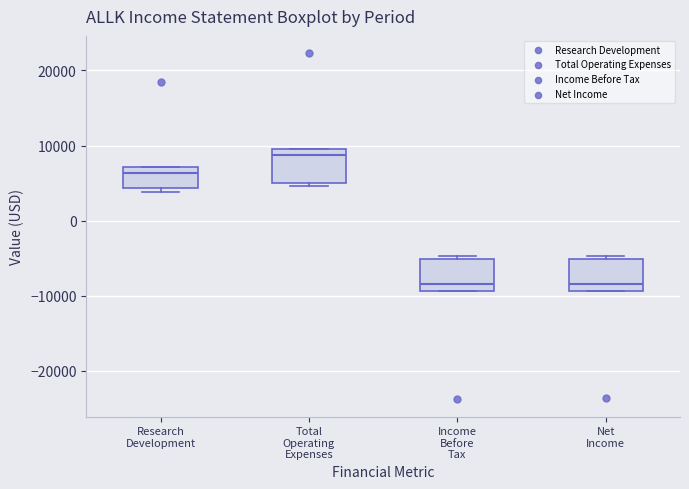

Reading left to right, read every box against the y-axis: the position of its median line, the range the box covers, and the ends of its whiskers. The values are not printed on the chart, so give them approximately, as read against the axis.

Research Development: median 6000, box 4000 to 7000, whiskers 4000 (just below the box's lower edge) to 7000
Total Operating Expenses: median 9000, box 5000 to 10000, whiskers 5000 (just below the box's lower edge) to 10000
Income Before Tax: median -8000, box -9000 to -5000, whiskers -9000 to -5000 (just above the box's upper edge)
Net Income: median -8000, box -9000 to -5000, whiskers -9000 to -5000 (just above the box's upper edge)